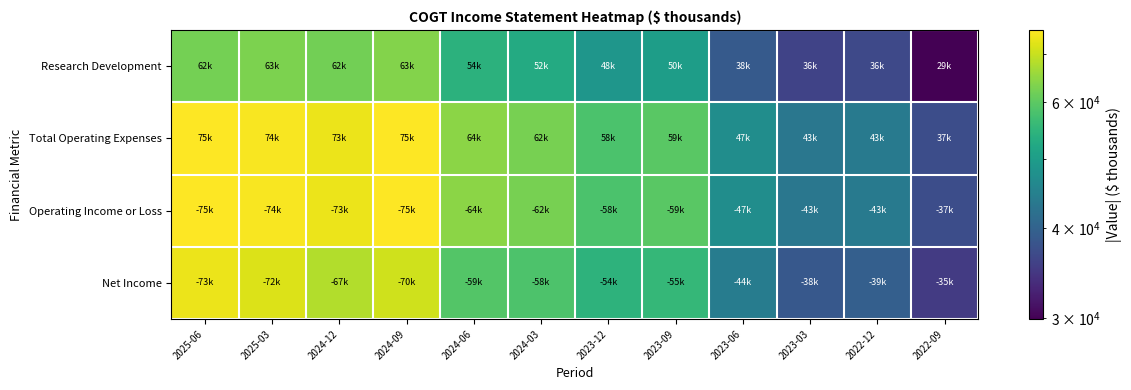

Reading left to right, what are all the values shown in this chart?

Research Development: 2025-06=62200	2025-03=63000	2024-12=62000	2024-09=63600	2024-06=54300	2024-03=52700	2023-12=48700	2023-09=50100	2023-06=38900	2023-03=36000	2022-12=36700	2022-09=29900
Total Operating Expenses: 2025-06=75600	2025-03=74900	2024-12=73700	2024-09=75400	2024-06=64400	2024-03=62400	2023-12=58200	2023-09=59600	2023-06=47100	2023-03=43200	2022-12=43700	2022-09=37200
Operating Income or Loss: 2025-06=75600	2025-03=74900	2024-12=73700	2024-09=75400	2024-06=64400	2024-03=62400	2023-12=58200	2023-09=59600	2023-06=47100	2023-03=43200	2022-12=43700	2022-09=37200
Net Income: 2025-06=73500	2025-03=72000	2024-12=67900	2024-09=70600	2024-06=59000	2024-03=58300	2023-12=54400	2023-09=55400	2023-06=44100	2023-03=38600	2022-12=39600	2022-09=35100